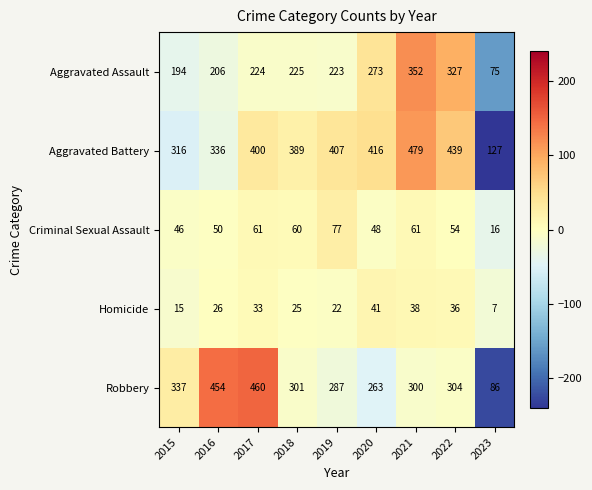

Which category has the highest value across all series?

2021